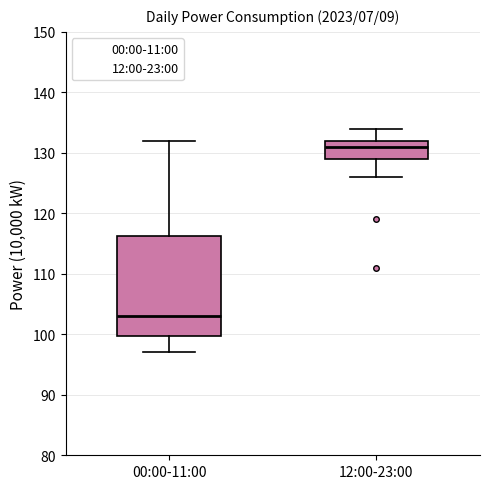

Reading left to right, read every box against the y-axis: the position of its median line, the range the box covers, and the ends of its whiskers. The values are not printed on the chart, so give them approximately, as read against the axis.

00:00-11:00: median 103, box 100 to 116, whiskers 97 to 132
12:00-23:00: median 131, box 129 to 132, whiskers 126 to 134